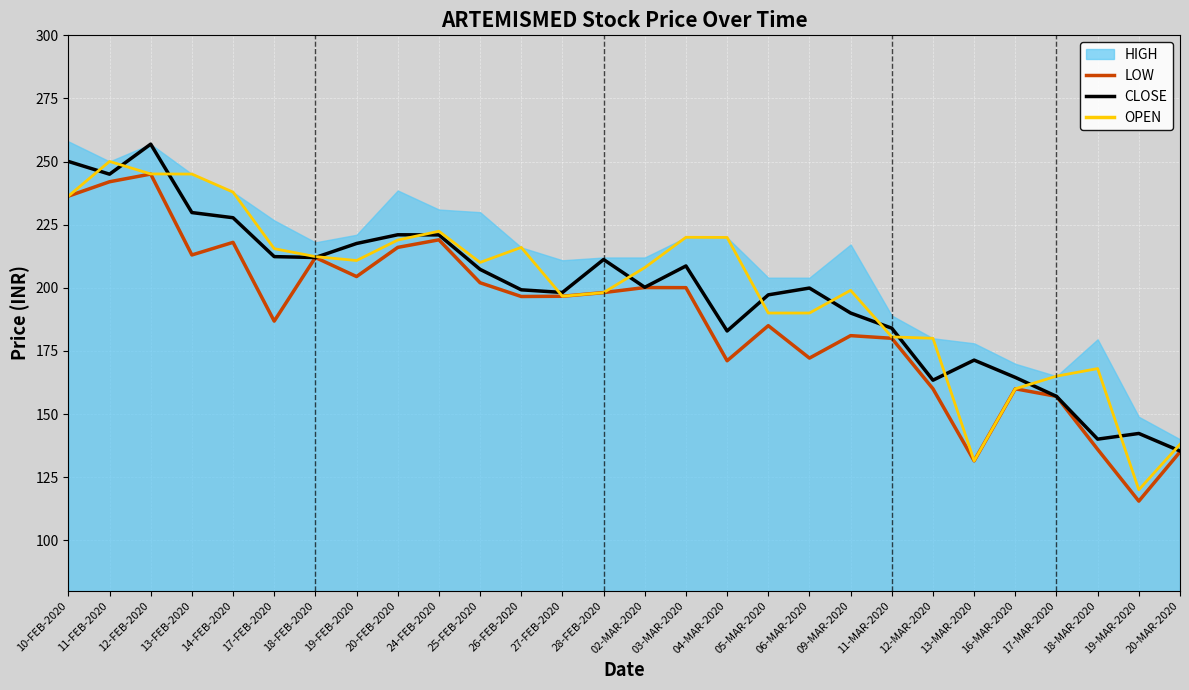

What is the label of the 26th point from the left?

18-MAR-2020